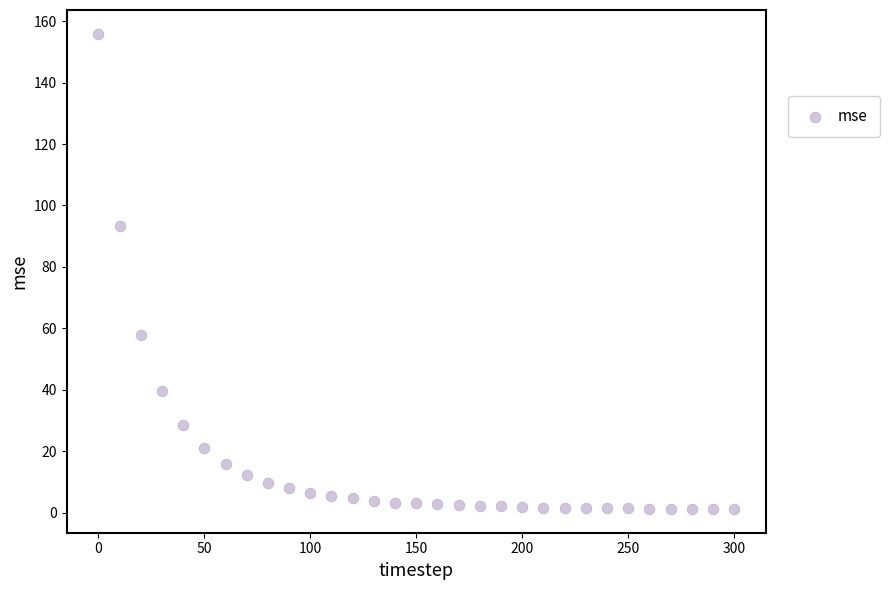

What is the range of X values (max minus min)?

300.0